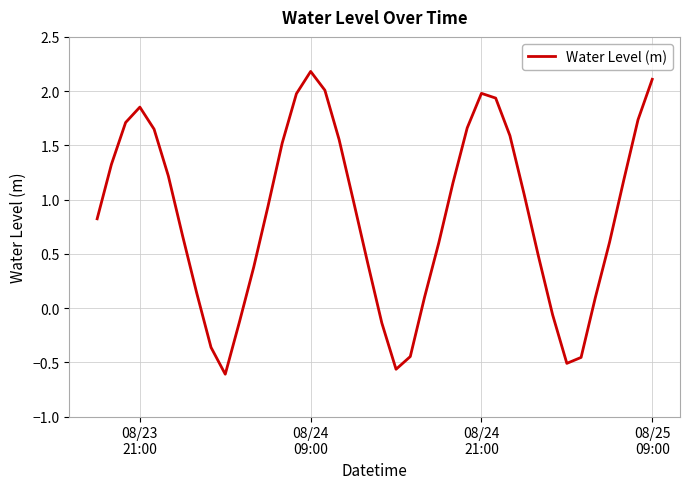

How many lines are shown in the chart?

1